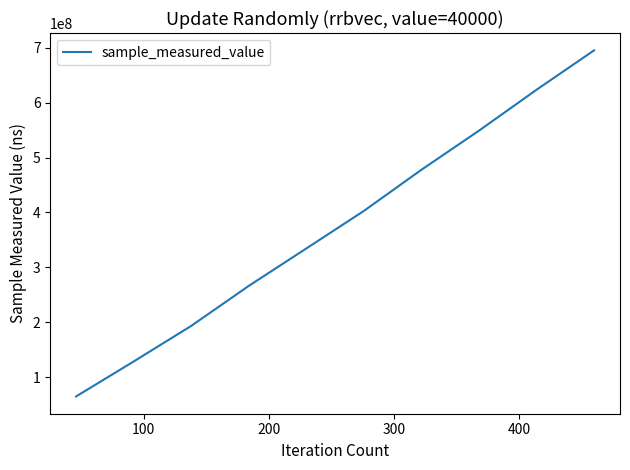

What is the maximum value shown in the chart?

695105704